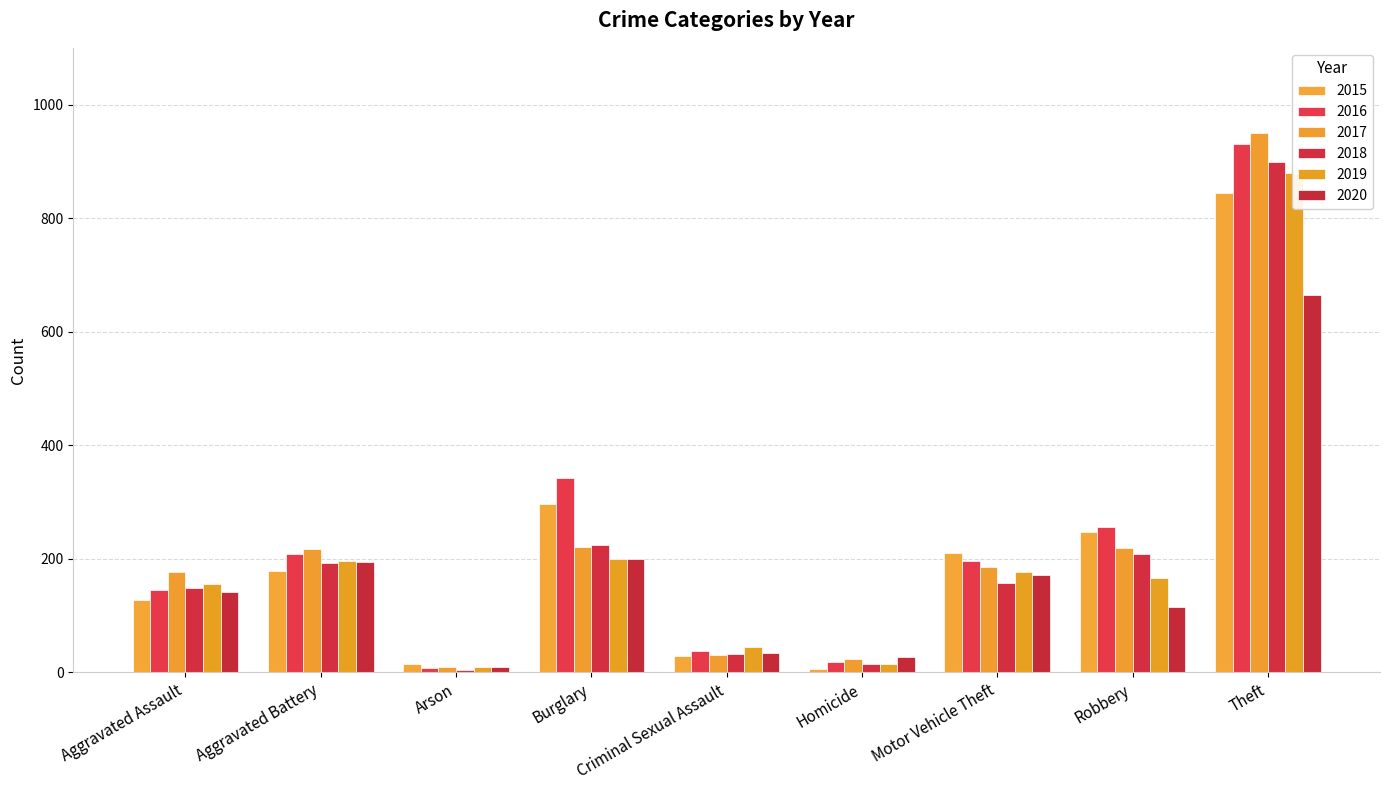

Between Aggravated Battery and Burglary, which series saw the biggest shift?

2016